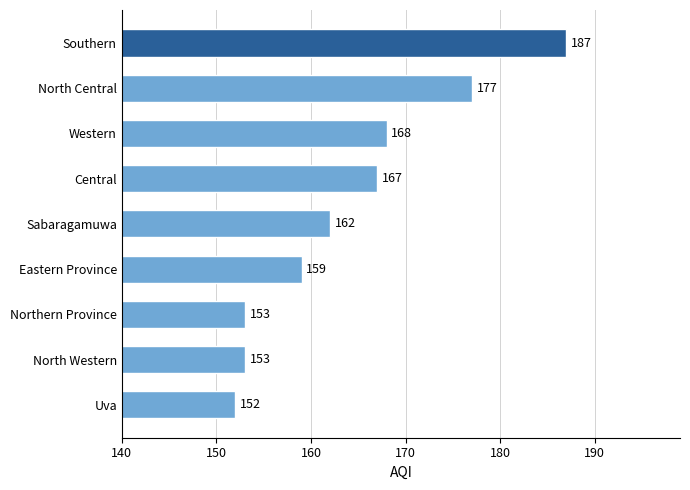

True or false: the data shows 152 at Uva.

True